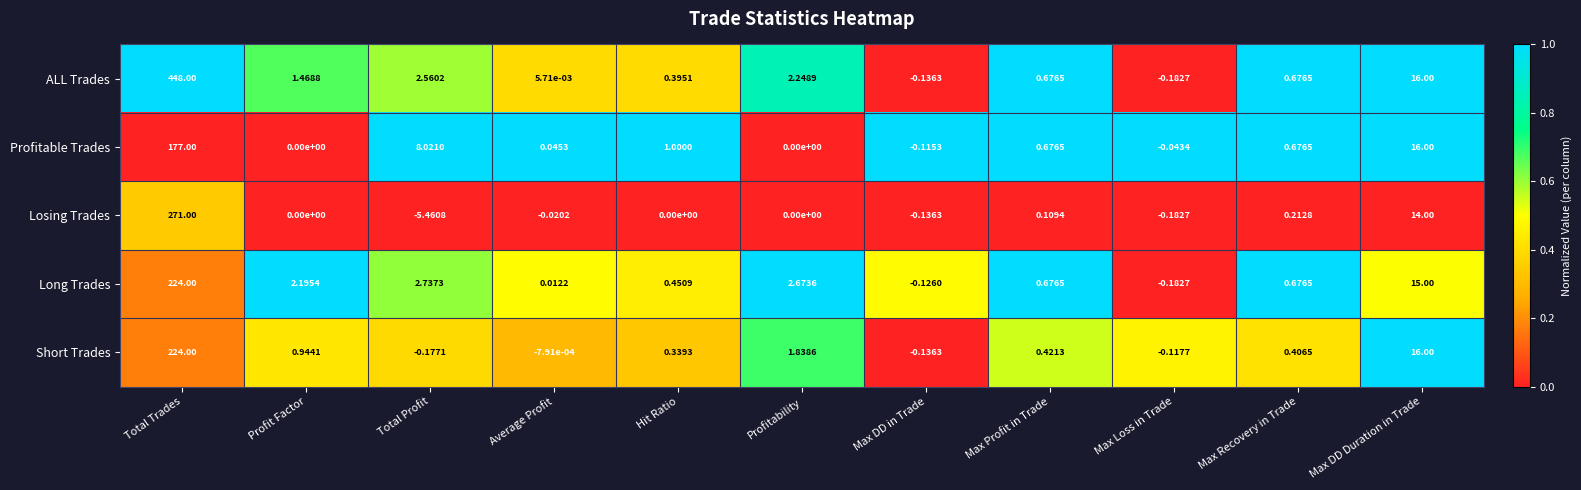

At which label does Long Trades reach its peak?

Total Trades